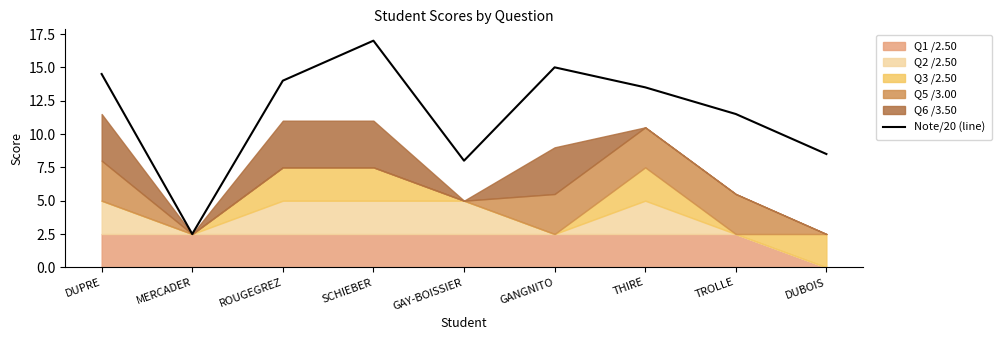

How many points are lower than both their immediate neighbors (excluding endpoints)?

2